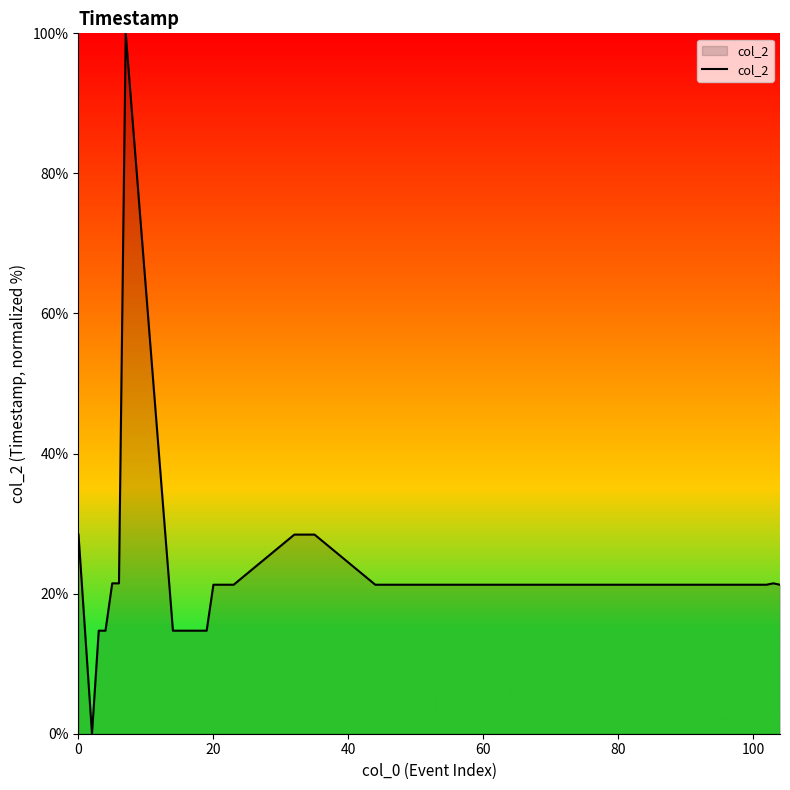

How many categories are shown in the chart?

40